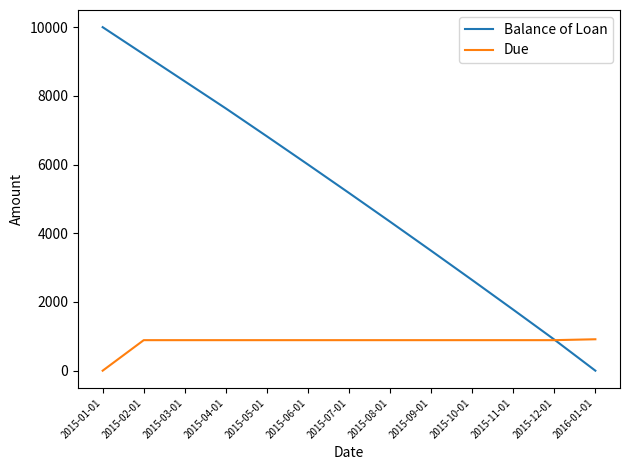

At 2015-05-01, list the series in order from smallest to largest.

Due, Balance of Loan